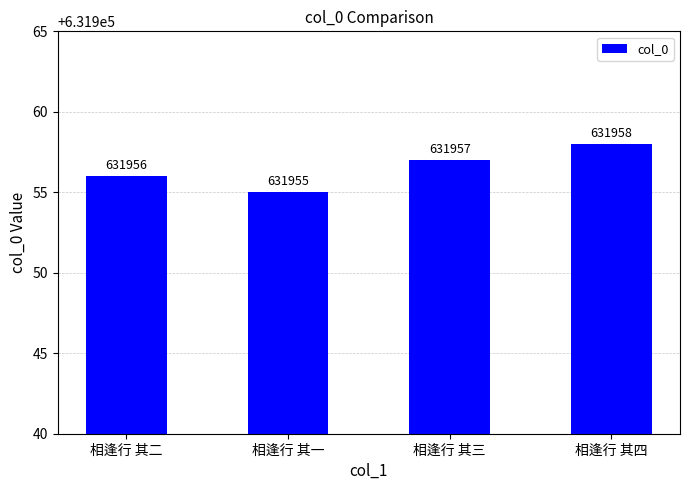

What is the label of the 4th bar from the right?

相逢行 其二